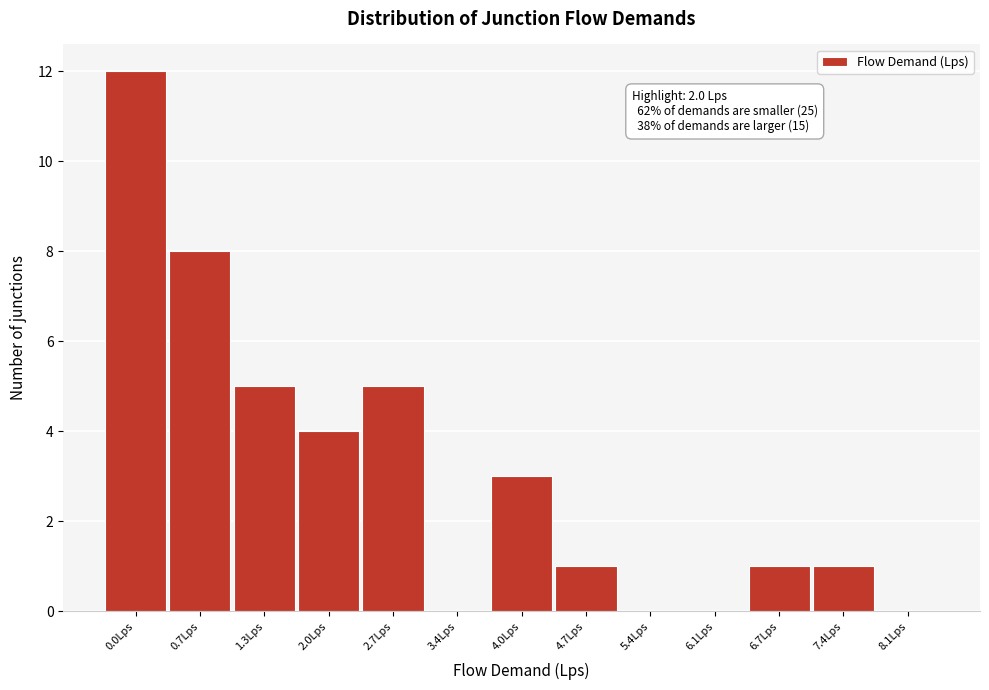

Reading right to left, transcribe all the data shown in this chart.

8.1Lps=0	7.4Lps=1	6.7Lps=1	6.1Lps=0	5.4Lps=0	4.7Lps=1	4.0Lps=3	3.4Lps=0	2.7Lps=5	2.0Lps=4	1.3Lps=5	0.7Lps=8	0.0Lps=12